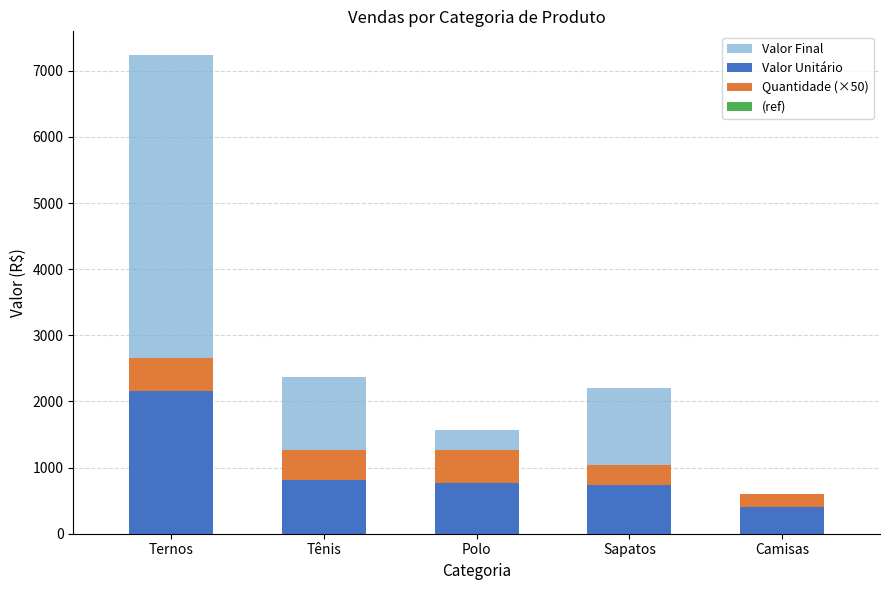

Between Polo and Sapatos, which series saw the biggest shift?

Valor Final